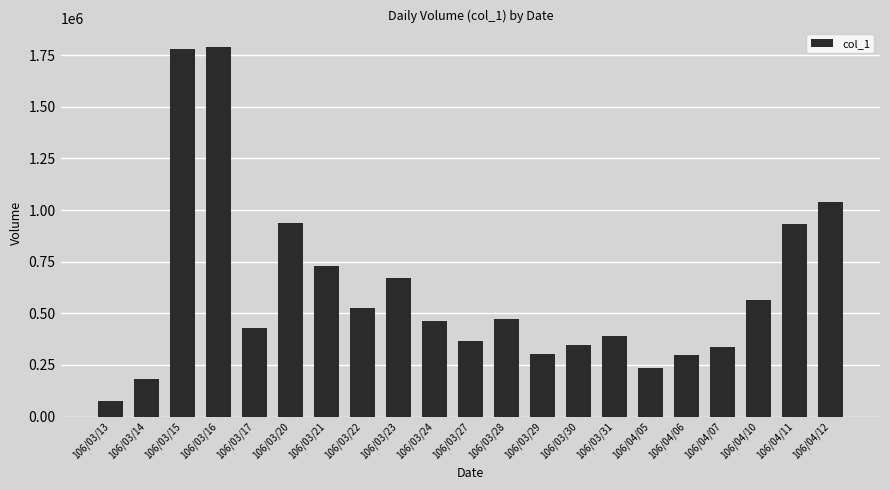

What is the change in value from 106/03/28 to 106/04/10?

+94000